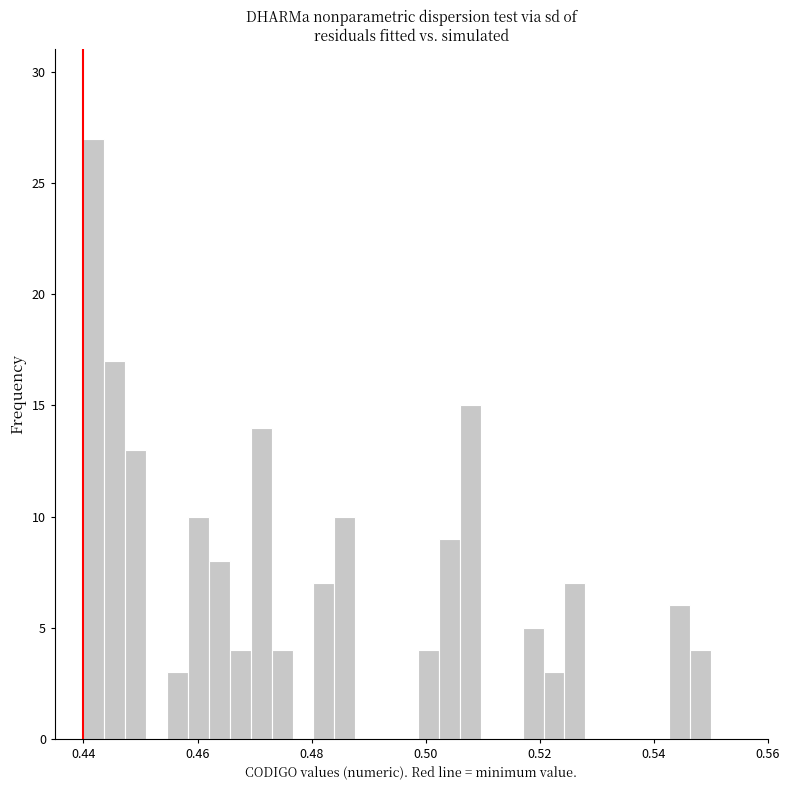

Around what value on the x-axis is the tallest bar? Give the approximate position of its centre, as read against the axis.

0.442